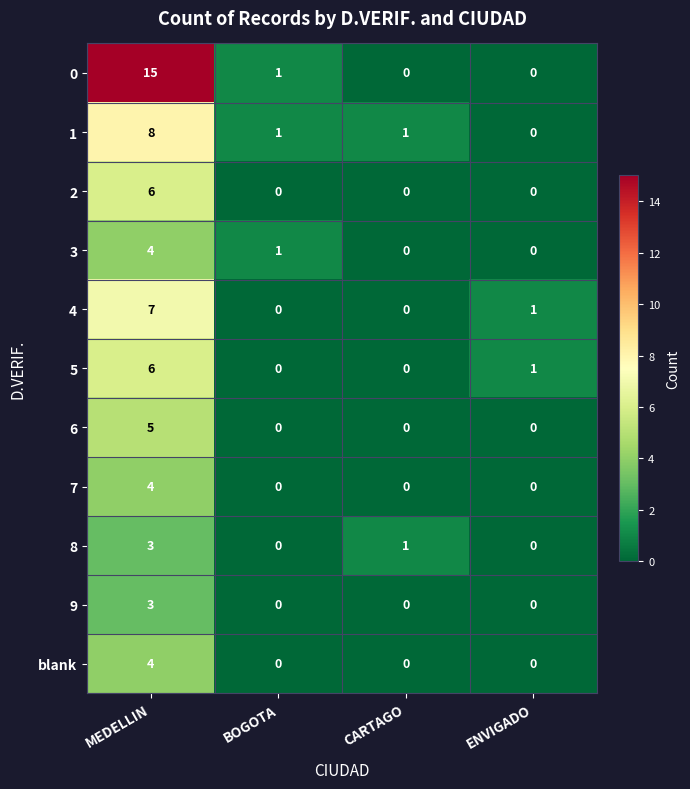

How many 1 values are between 1 and 8?

3